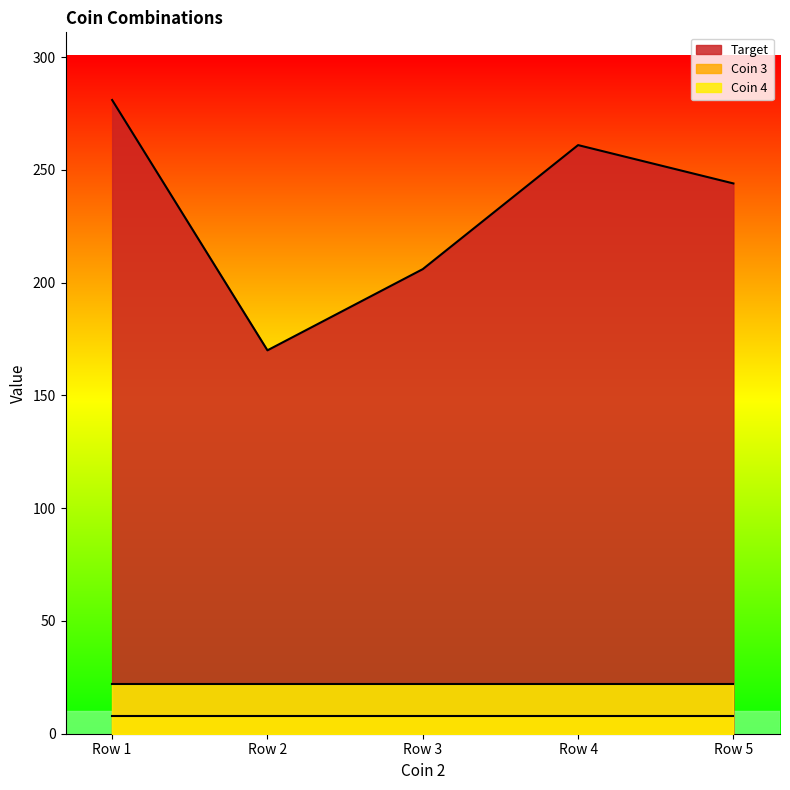

Does the chart display data point markers on the line(s)?

No